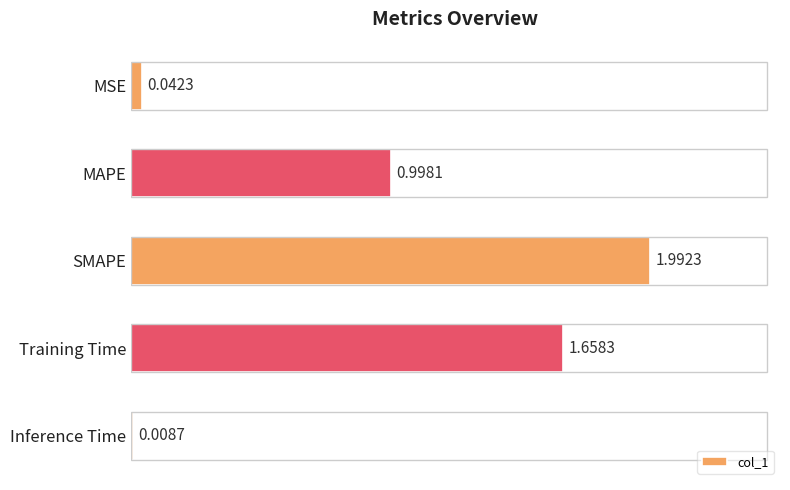

Does the chart contain any negative values?

No